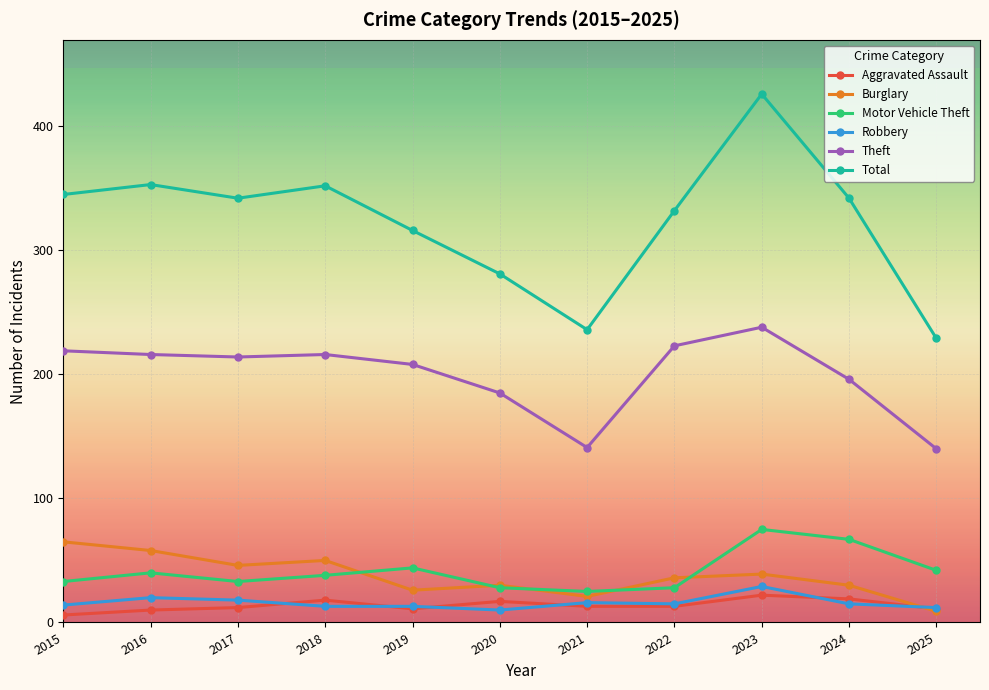

True or false: Aggravated Assault and Motor Vehicle Theft cross at least once.

False